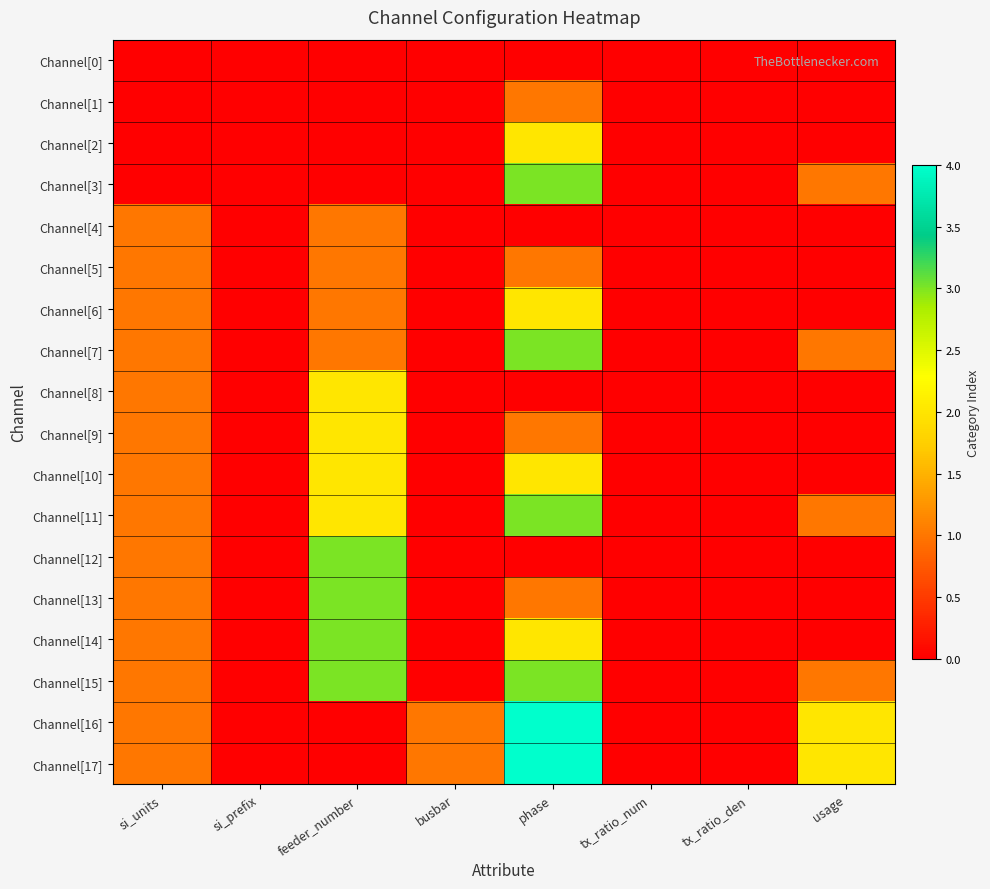

Reading left to right, extract all data points from this chart.

Channel[0]: si_units=0	si_prefix=0	feeder_number=0	busbar=0	phase=0	tx_ratio_num=0	tx_ratio_den=0	usage=0
Channel[1]: si_units=0	si_prefix=0	feeder_number=0	busbar=0	phase=1	tx_ratio_num=0	tx_ratio_den=0	usage=0
Channel[2]: si_units=0	si_prefix=0	feeder_number=0	busbar=0	phase=2	tx_ratio_num=0	tx_ratio_den=0	usage=0
Channel[3]: si_units=0	si_prefix=0	feeder_number=0	busbar=0	phase=3	tx_ratio_num=0	tx_ratio_den=0	usage=1
Channel[4]: si_units=1	si_prefix=0	feeder_number=1	busbar=0	phase=0	tx_ratio_num=0	tx_ratio_den=0	usage=0
Channel[5]: si_units=1	si_prefix=0	feeder_number=1	busbar=0	phase=1	tx_ratio_num=0	tx_ratio_den=0	usage=0
Channel[6]: si_units=1	si_prefix=0	feeder_number=1	busbar=0	phase=2	tx_ratio_num=0	tx_ratio_den=0	usage=0
Channel[7]: si_units=1	si_prefix=0	feeder_number=1	busbar=0	phase=3	tx_ratio_num=0	tx_ratio_den=0	usage=1
Channel[8]: si_units=1	si_prefix=0	feeder_number=2	busbar=0	phase=0	tx_ratio_num=0	tx_ratio_den=0	usage=0
Channel[9]: si_units=1	si_prefix=0	feeder_number=2	busbar=0	phase=1	tx_ratio_num=0	tx_ratio_den=0	usage=0
Channel[10]: si_units=1	si_prefix=0	feeder_number=2	busbar=0	phase=2	tx_ratio_num=0	tx_ratio_den=0	usage=0
Channel[11]: si_units=1	si_prefix=0	feeder_number=2	busbar=0	phase=3	tx_ratio_num=0	tx_ratio_den=0	usage=1
Channel[12]: si_units=1	si_prefix=0	feeder_number=3	busbar=0	phase=0	tx_ratio_num=0	tx_ratio_den=0	usage=0
Channel[13]: si_units=1	si_prefix=0	feeder_number=3	busbar=0	phase=1	tx_ratio_num=0	tx_ratio_den=0	usage=0
Channel[14]: si_units=1	si_prefix=0	feeder_number=3	busbar=0	phase=2	tx_ratio_num=0	tx_ratio_den=0	usage=0
Channel[15]: si_units=1	si_prefix=0	feeder_number=3	busbar=0	phase=3	tx_ratio_num=0	tx_ratio_den=0	usage=1
Channel[16]: si_units=1	si_prefix=0	feeder_number=0	busbar=1	phase=4	tx_ratio_num=0	tx_ratio_den=0	usage=2
Channel[17]: si_units=1	si_prefix=0	feeder_number=0	busbar=1	phase=4	tx_ratio_num=0	tx_ratio_den=0	usage=2